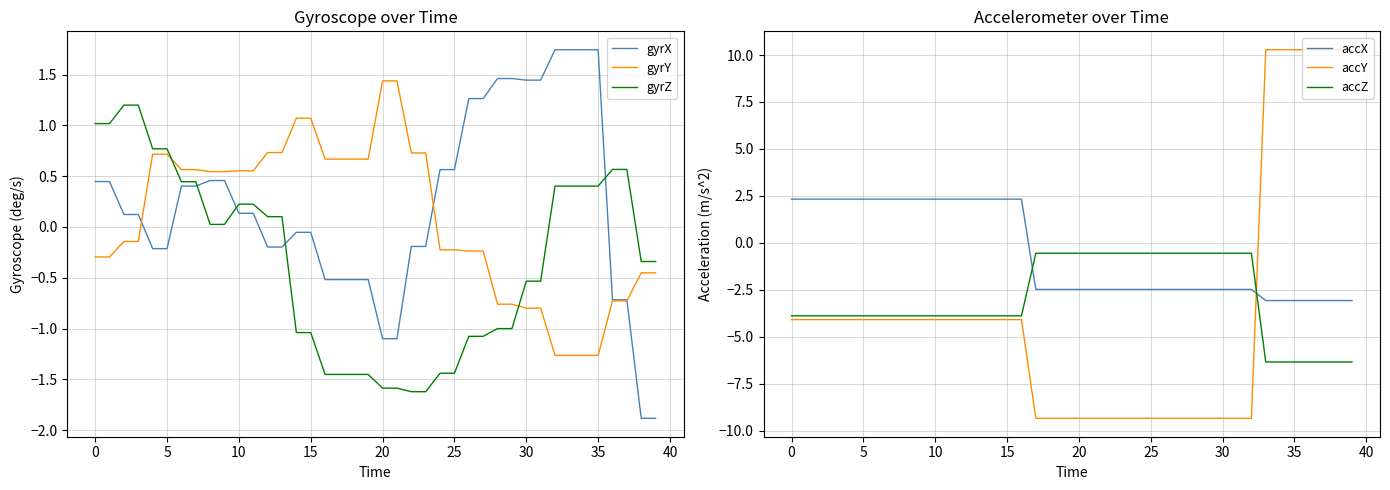

What is the average value of the accY series?

-3.7